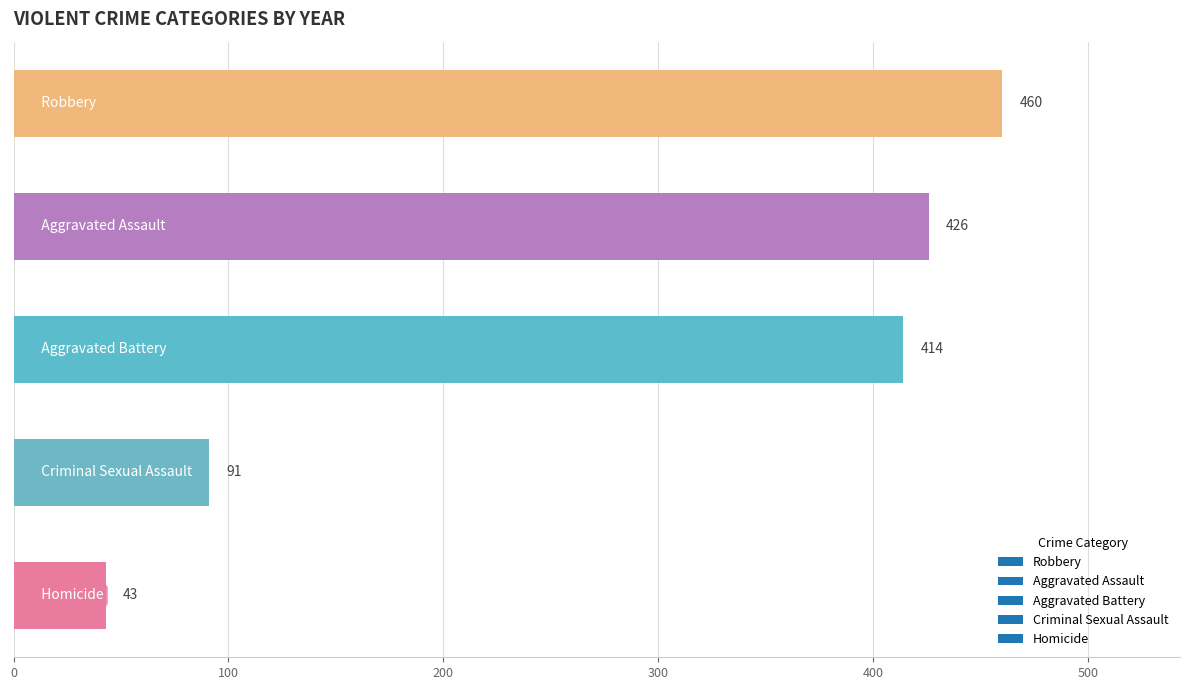

What is the sum of all values?

1434